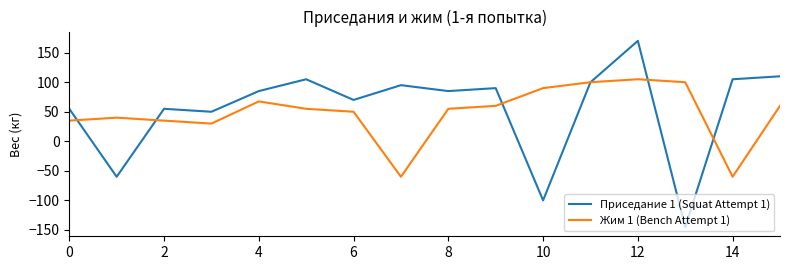

Which series has the widest spread of values?

Приседание 1 (Squat Attempt 1)